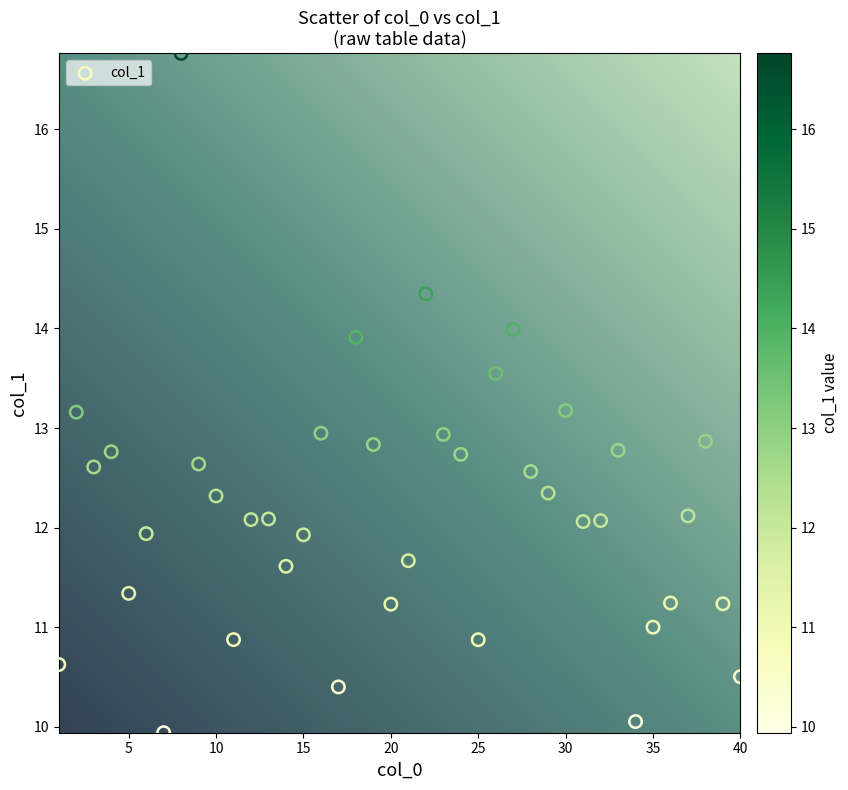

What is the range of X values (max minus min)?

39.0